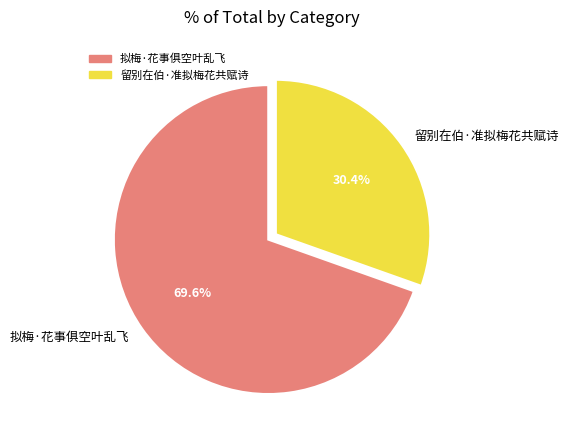

Which slice is the smallest?

留别在伯·准拟梅花共赋诗